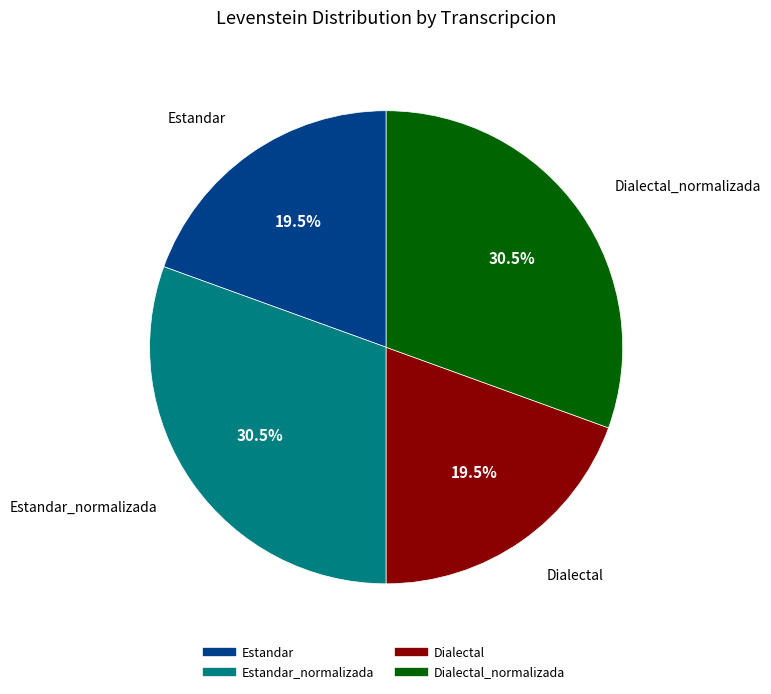

Is there a majority slice in this chart?

No